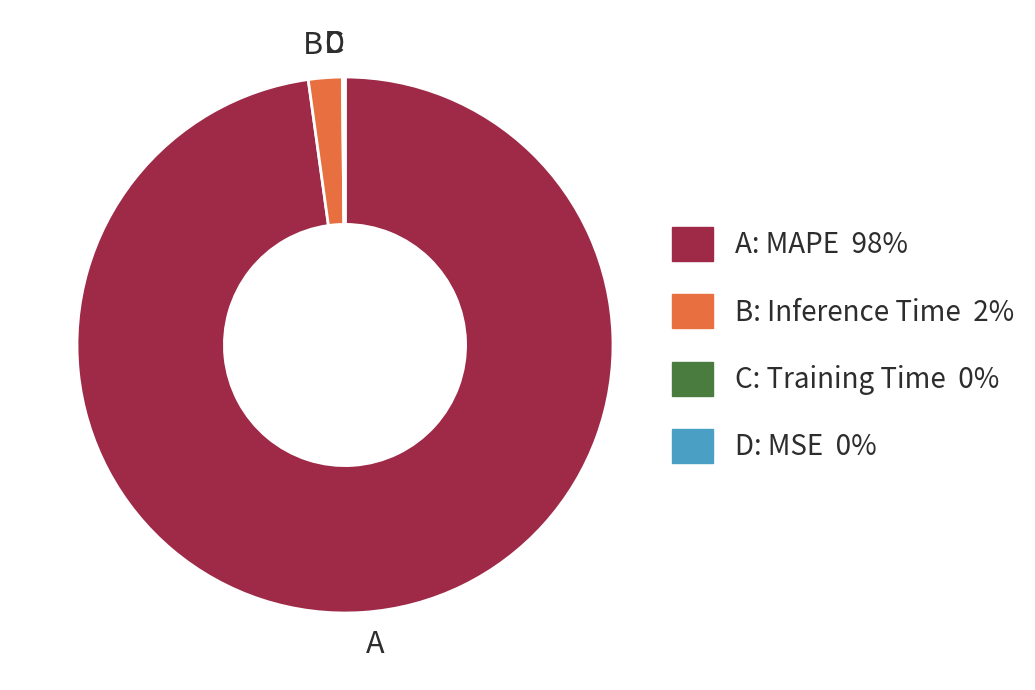

Is there a majority slice in this chart?

Yes